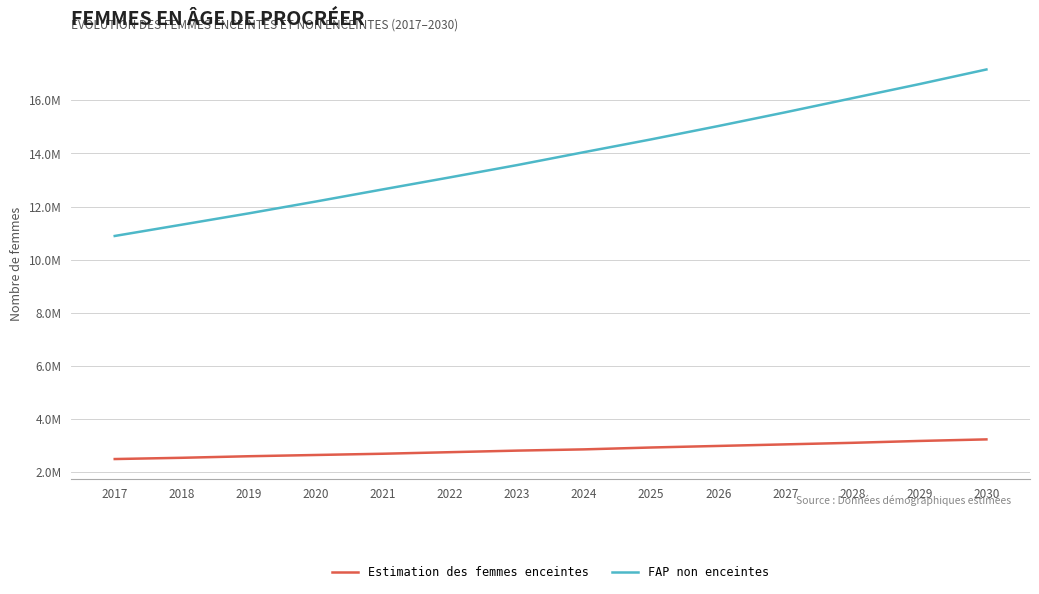

What is the minimum value for FAP non enceintes?

10889222.4